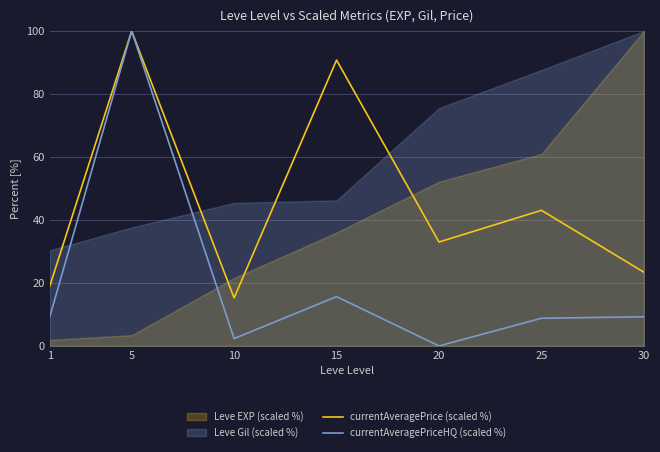

Is it true that currentAveragePrice (scaled %) equals 43.1 at 25?

True